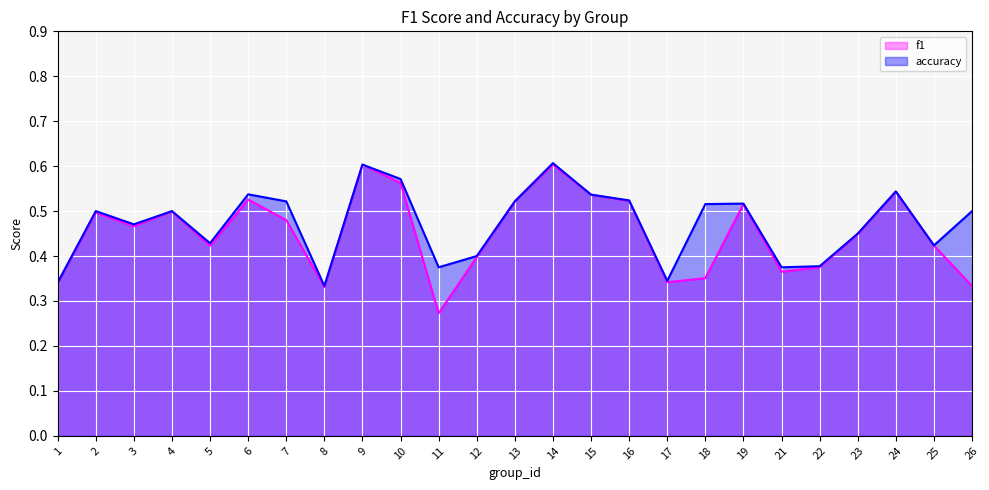

Is the value of f1 at 10 greater than the value of accuracy at 6?

Yes